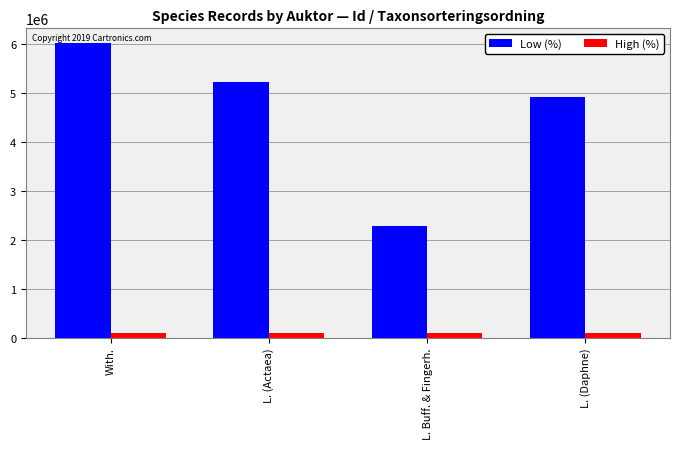

Rank the series at With. from lowest to highest value.

High (%), Low (%)